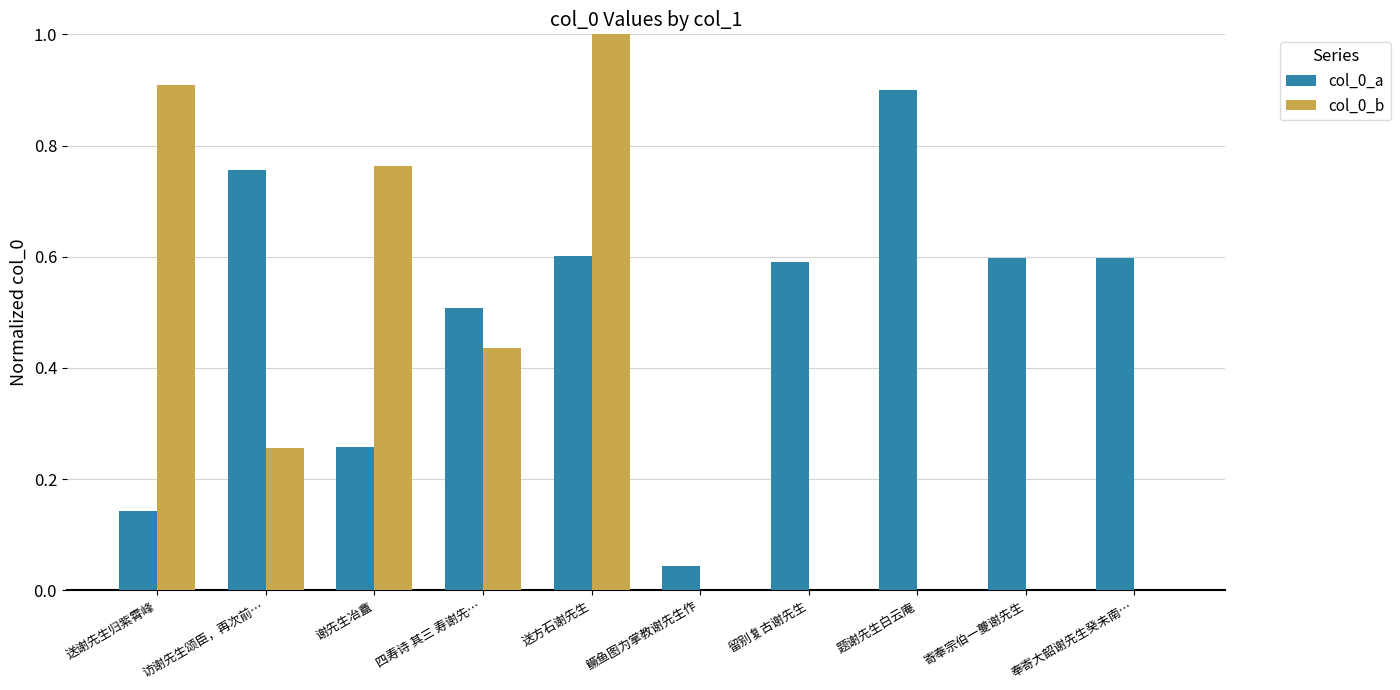

How many groups of bars are there?

10